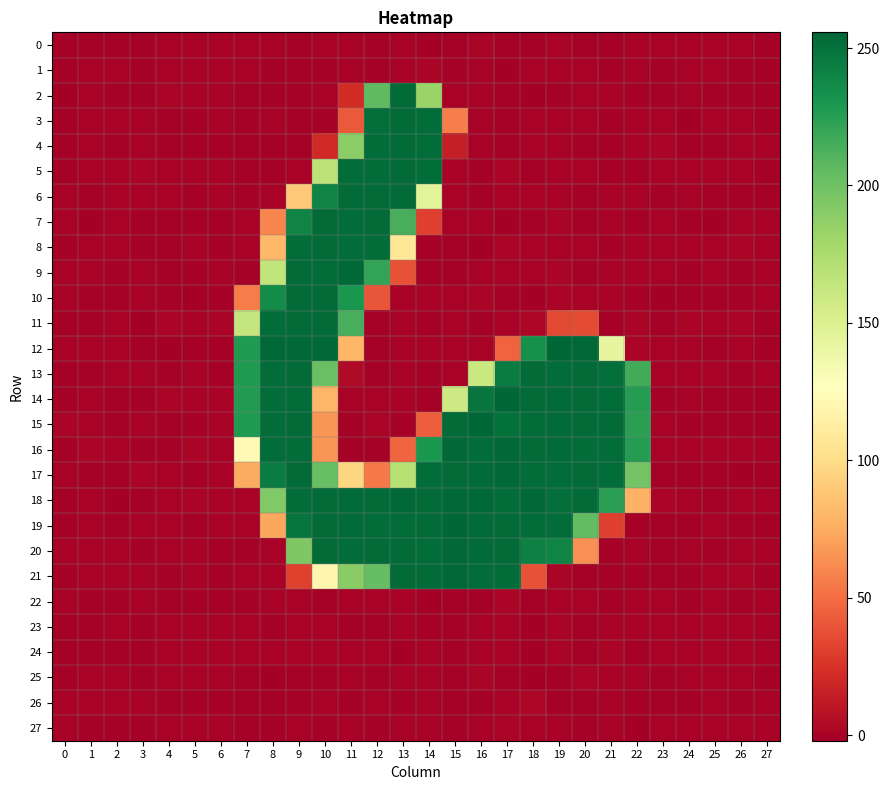

At which category does the chart reach its minimum across all series?

5